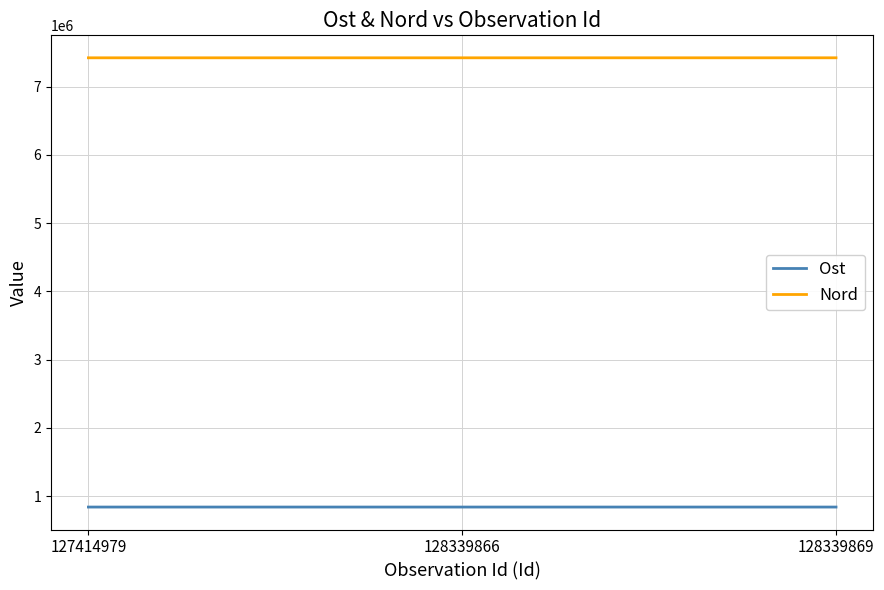

What is the average value of the Ost series?

840105